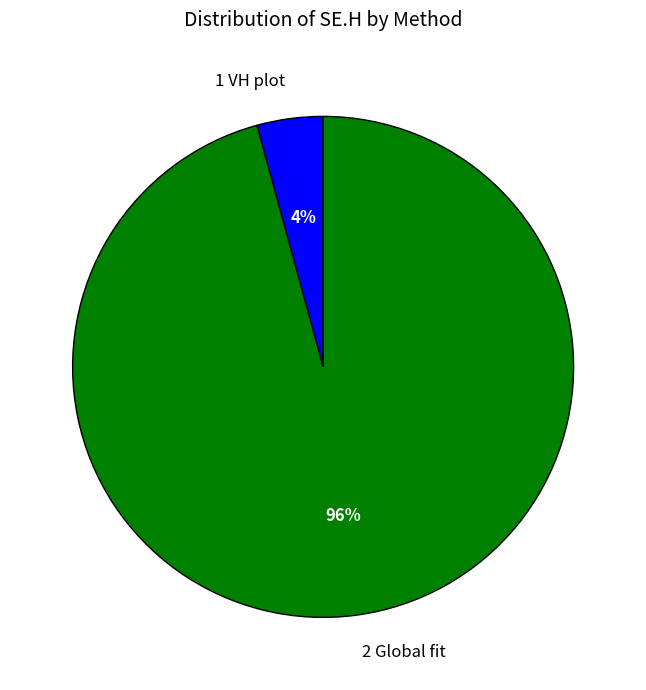

Count the number of slices in the pie.

2